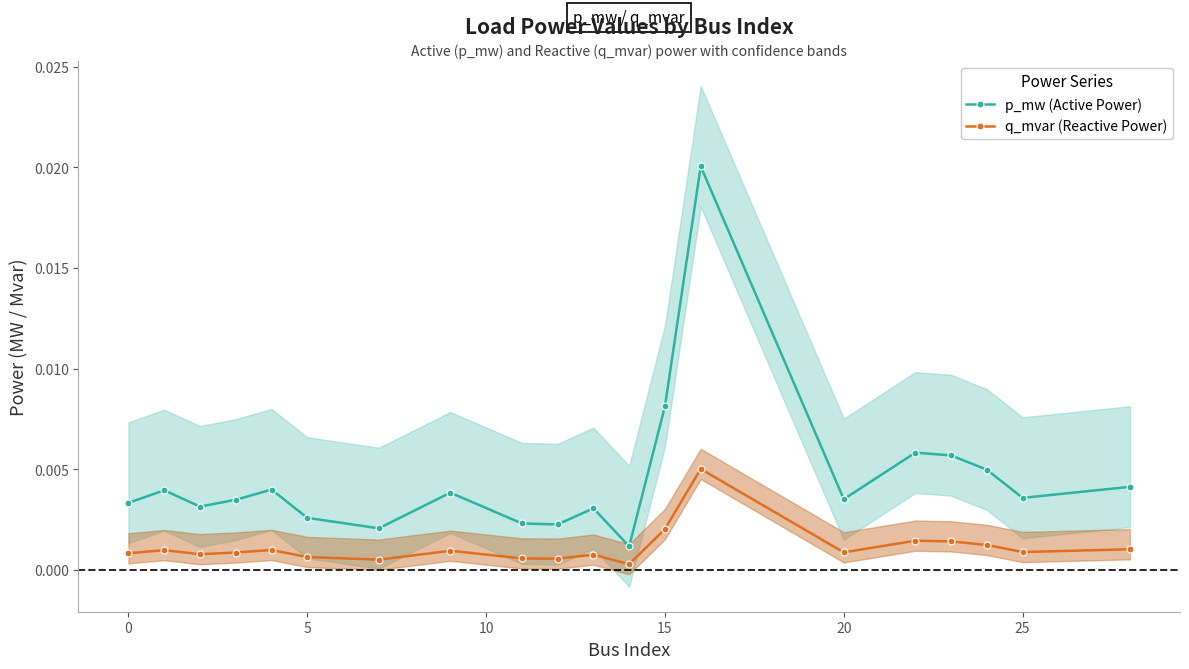

How many interior local valleys does the p_mw (Active Power) series have?

6